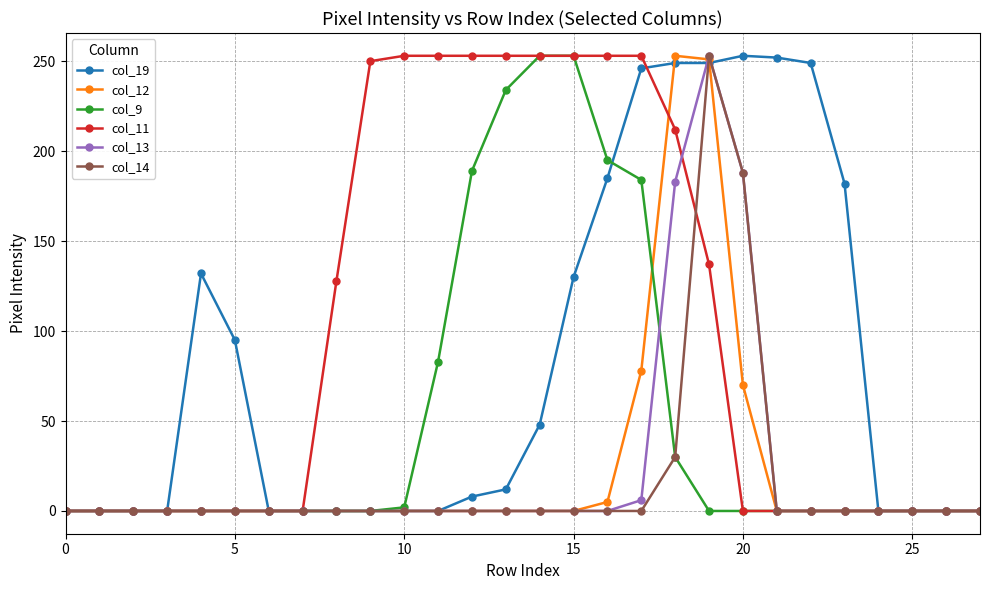

Which series has the largest total across all categories?

col_11